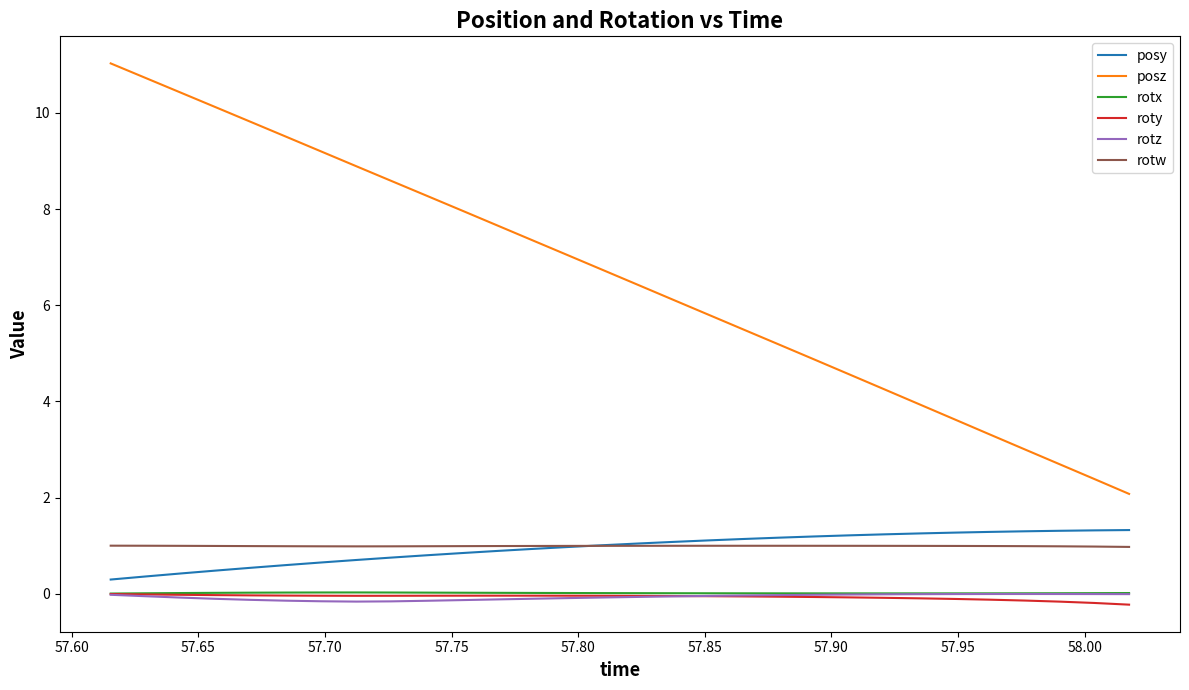

In rotz, how many points are lower than both neighbors (excluding endpoints)?

1